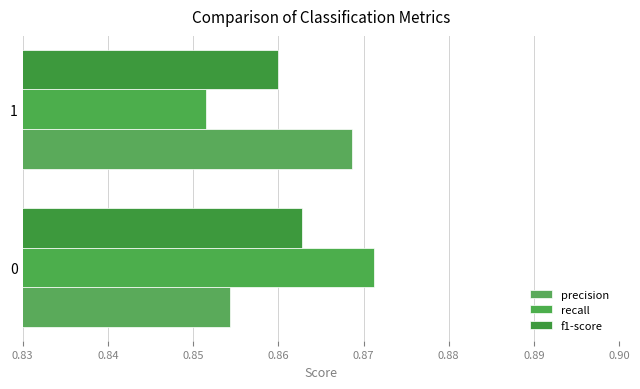

What is the value of the recall bar at the 1st from the left?

0.9